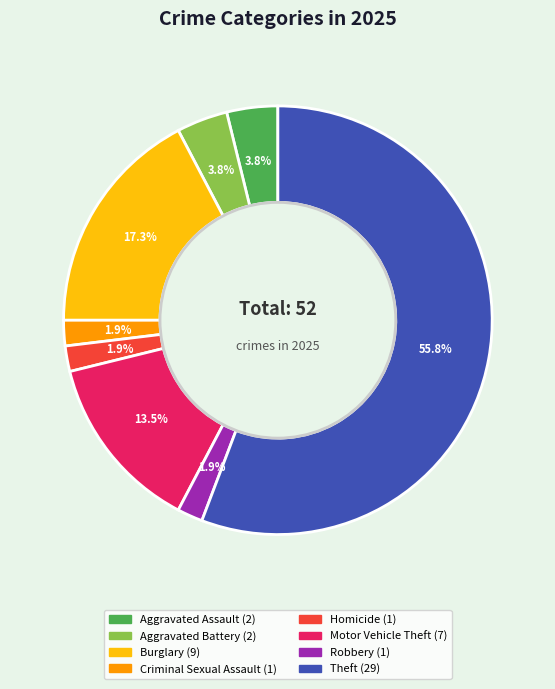

Which slice represents more than half of the pie?

Theft